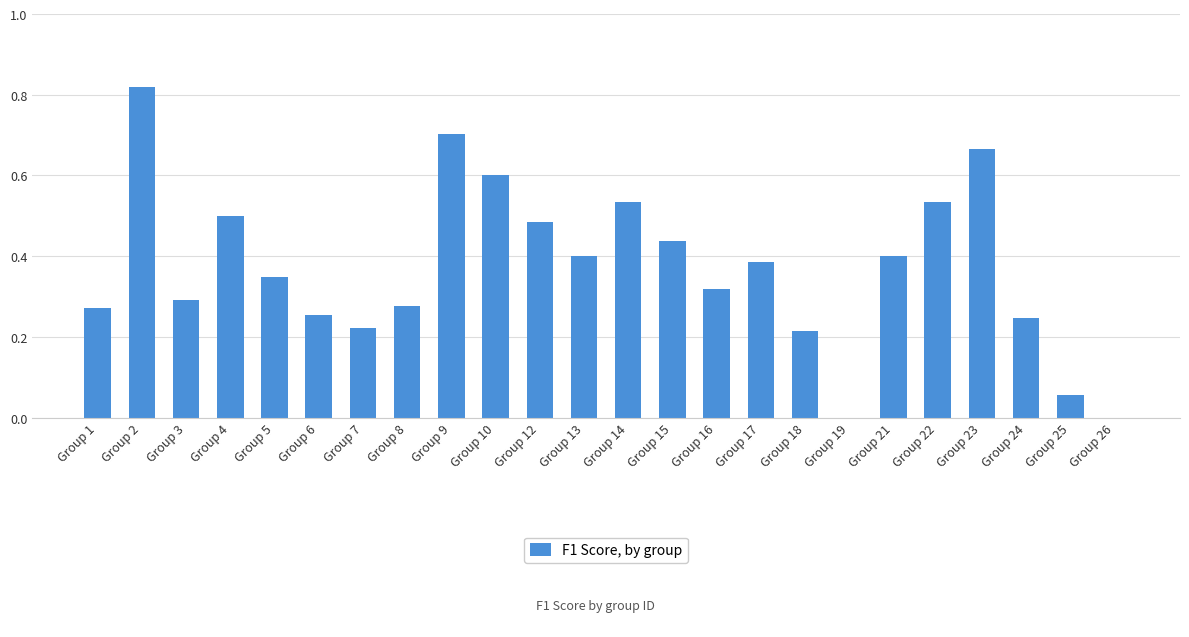

Which category has the highest value across all series?

Group 2